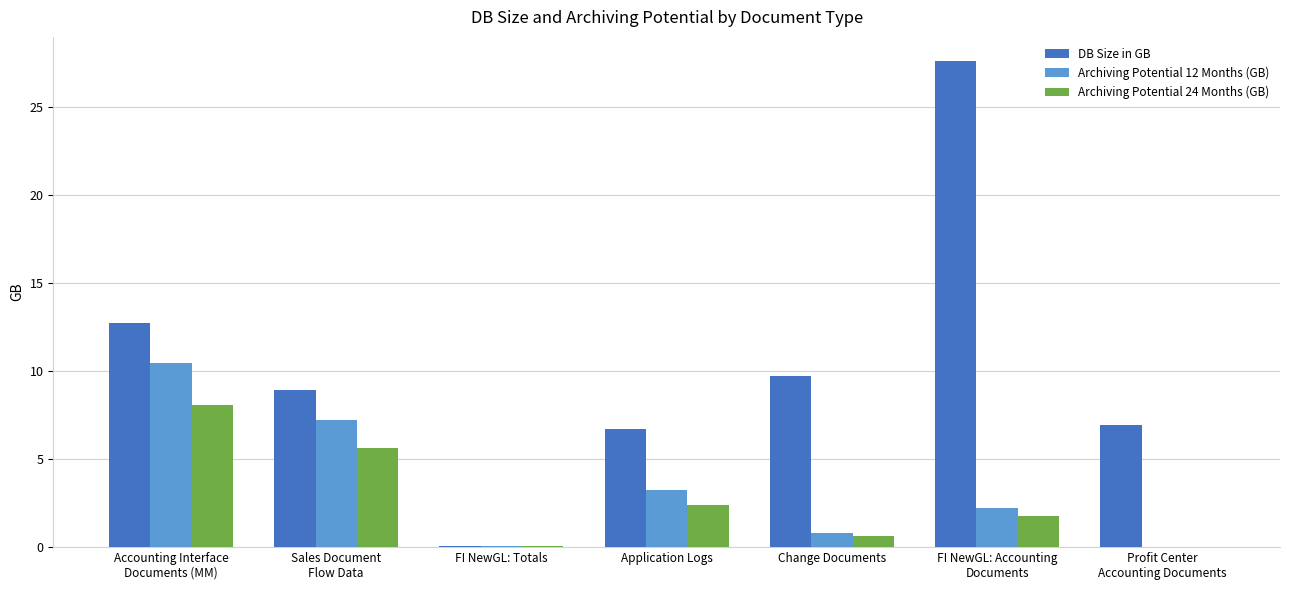

Are the bars grouped side by side (vs. stacked)?

Yes